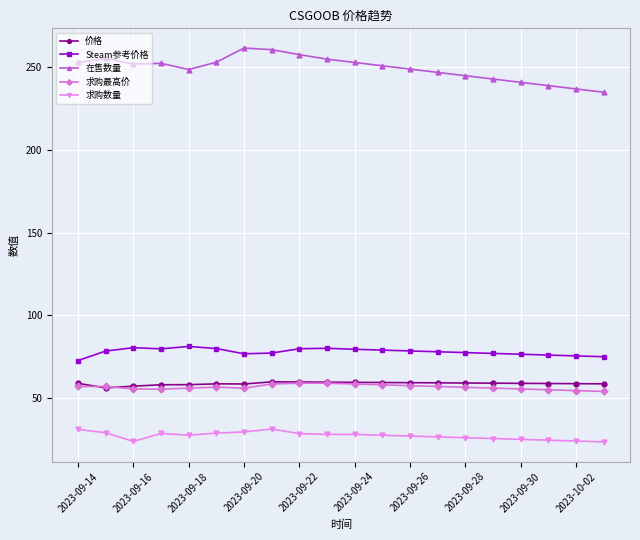

Count the number of categories in the chart.

20